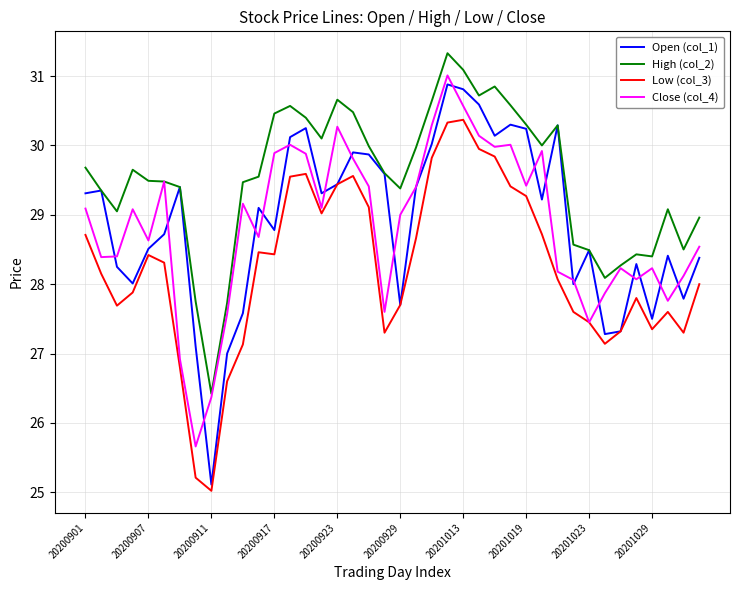

True or false: High (col_2) has more than 1 interior local peaks.

True